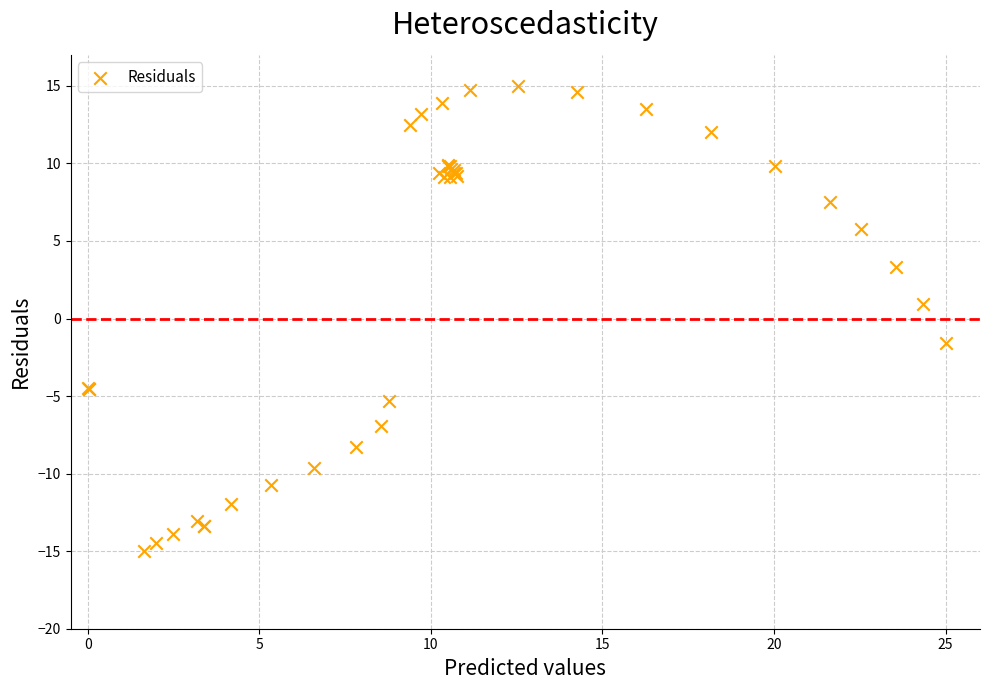

What Y value in the scatter plot is closest to 0?

0.9